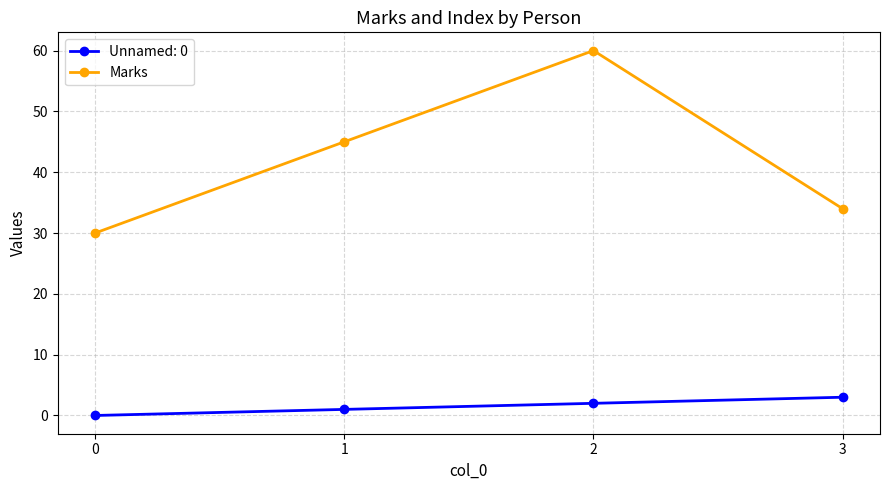

Rank the series at 3 from lowest to highest value.

Unnamed: 0, Marks